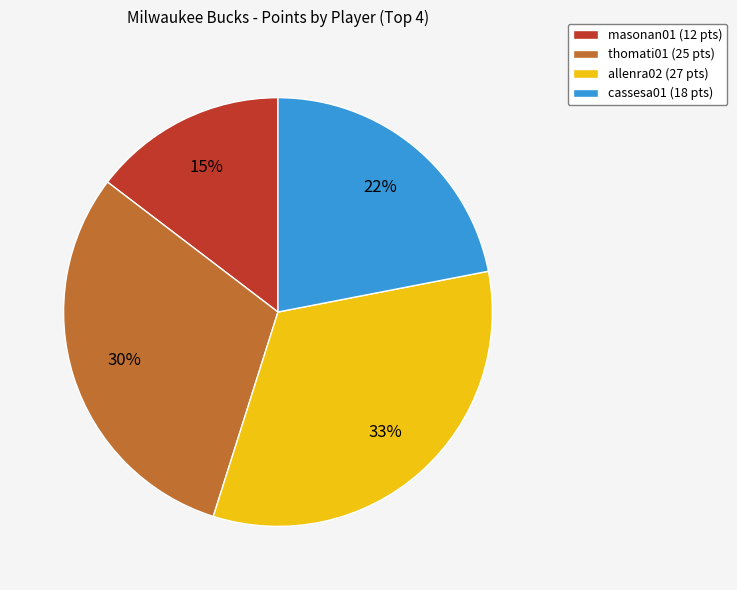

The thomati01 slice represents 30% of the pie. True or false?

True